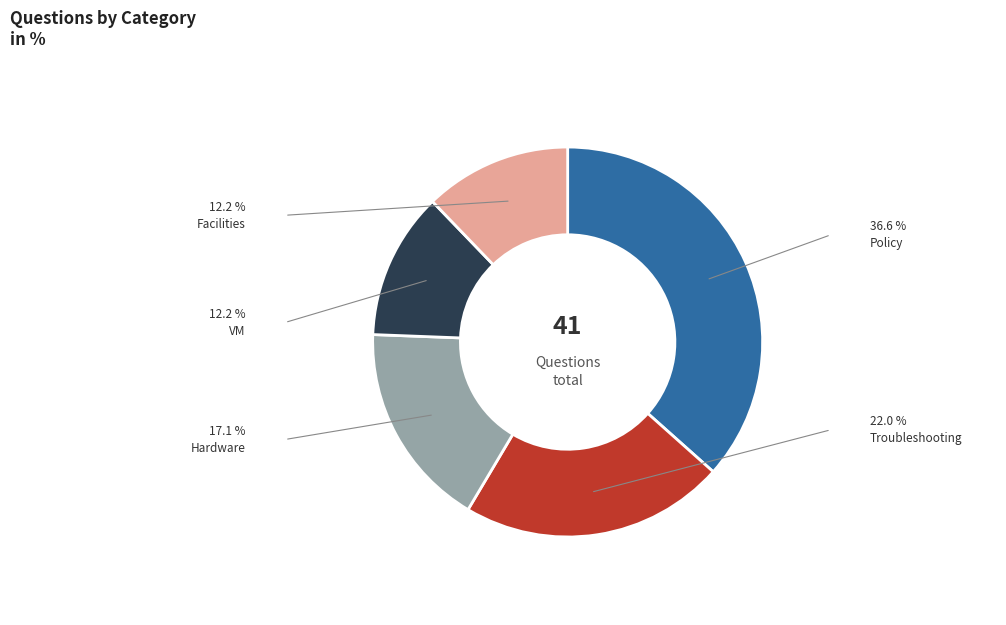

The Policy slice represents 18% of the pie. True or false?

False